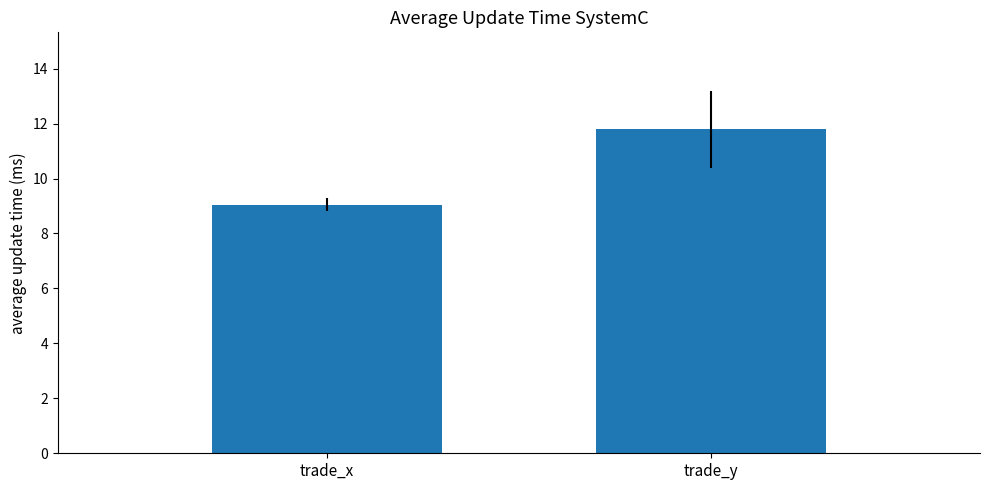

At which category does the chart reach its peak across all series?

trade_y